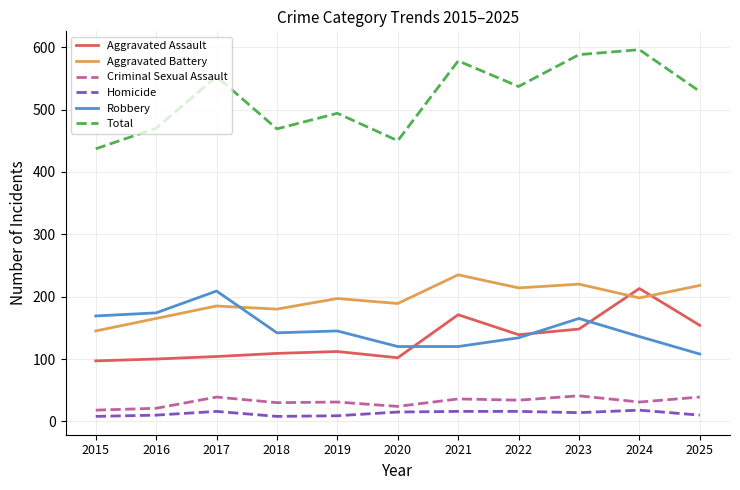

Between 2016 and 2023, which series saw the biggest shift?

Total